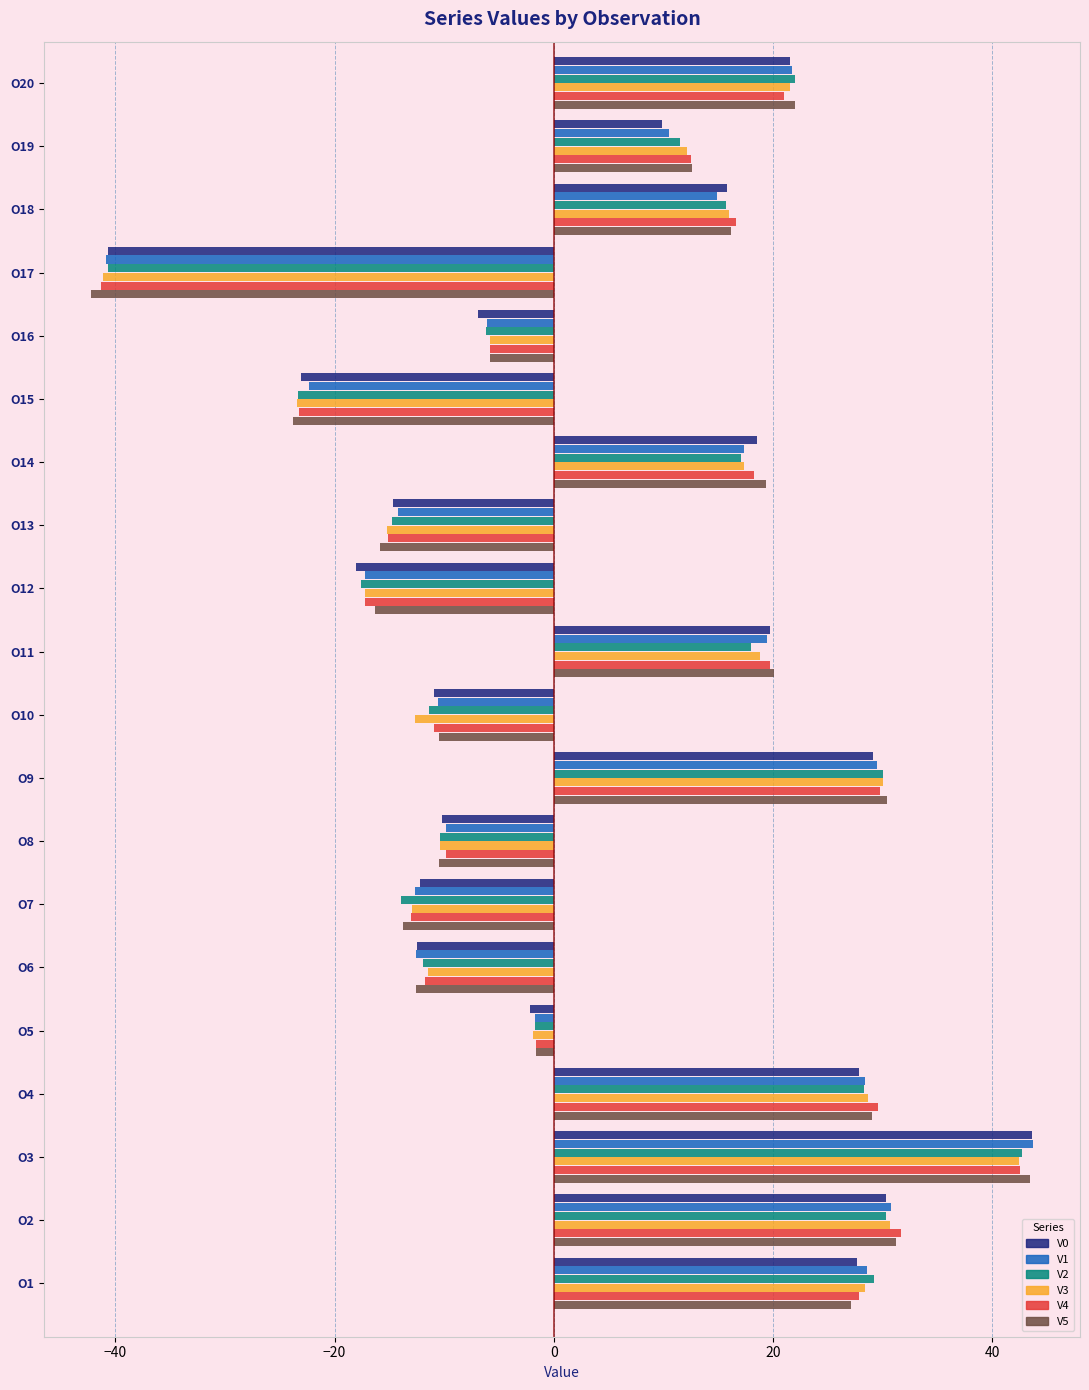

What is the total value across all series at O6?

-72.8